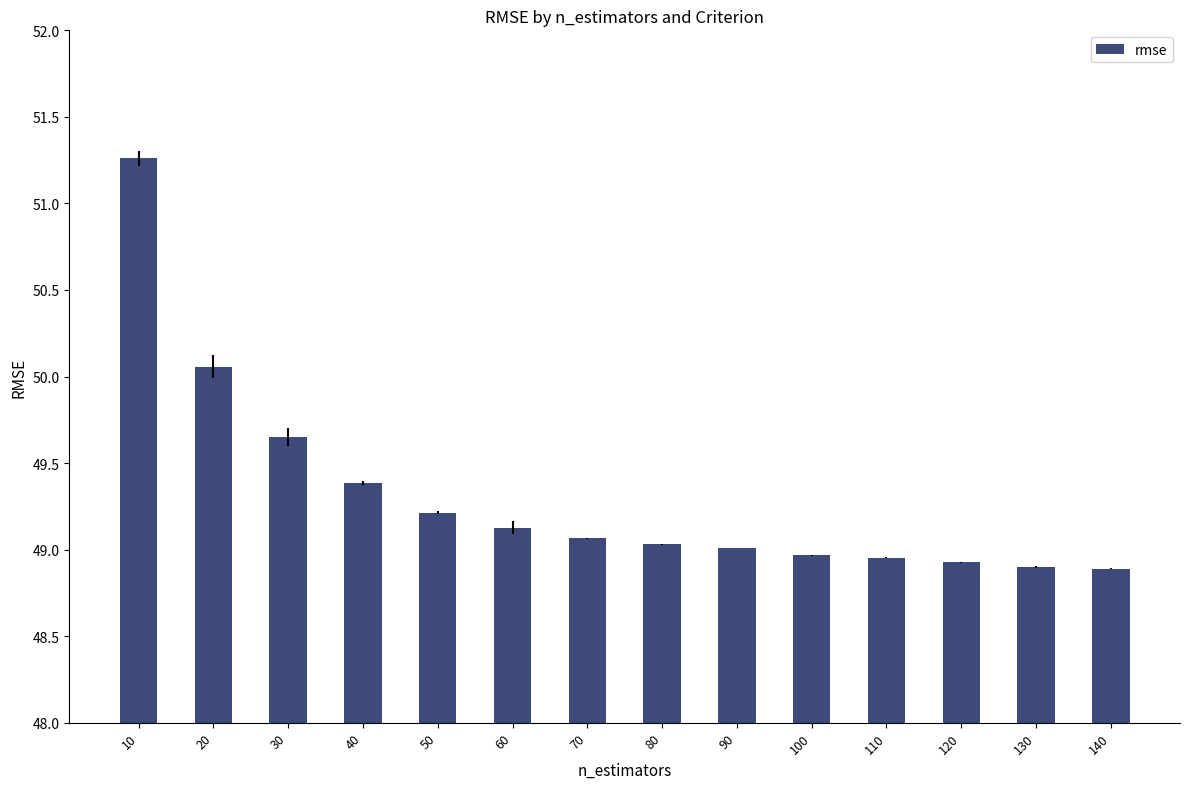

Is it true that the value at 70 is 29.8?

False